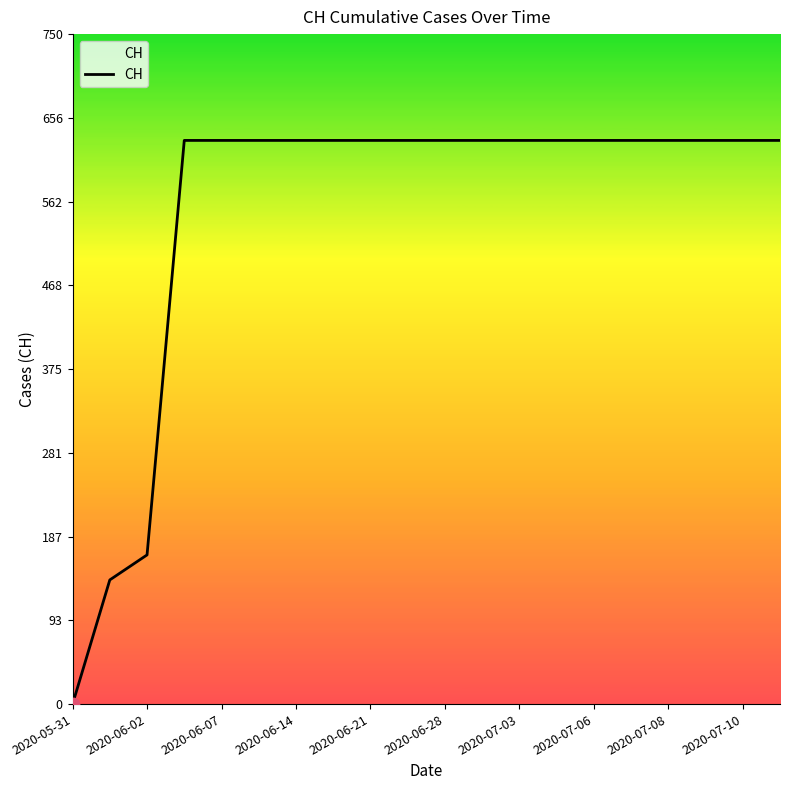

What is the greatest value displayed?

631